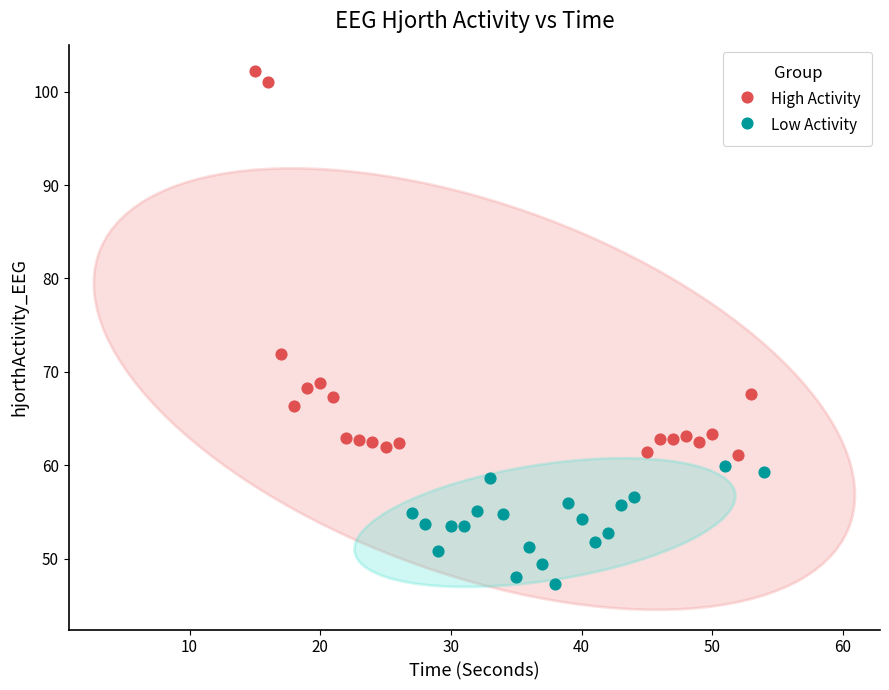

Which series contains the highest Y value?

High Activity